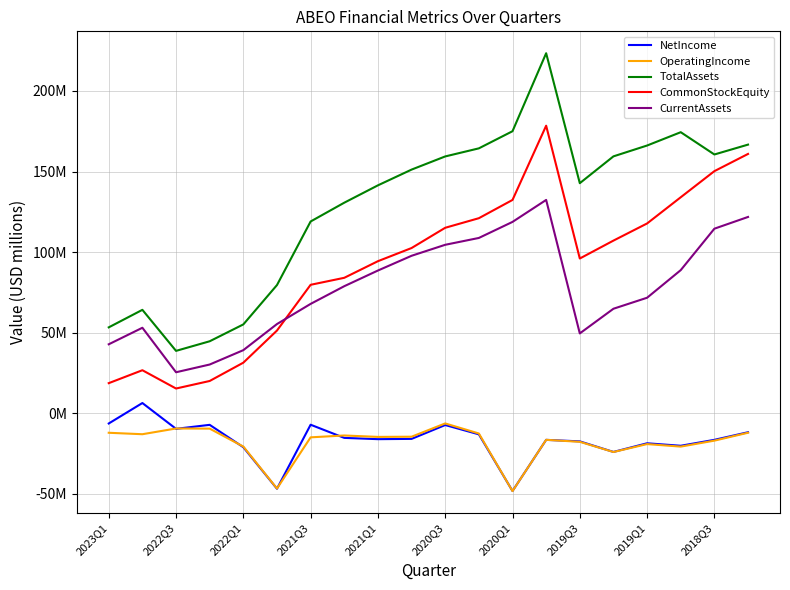

In CurrentAssets, how many points are lower than both neighbors (excluding endpoints)?

2